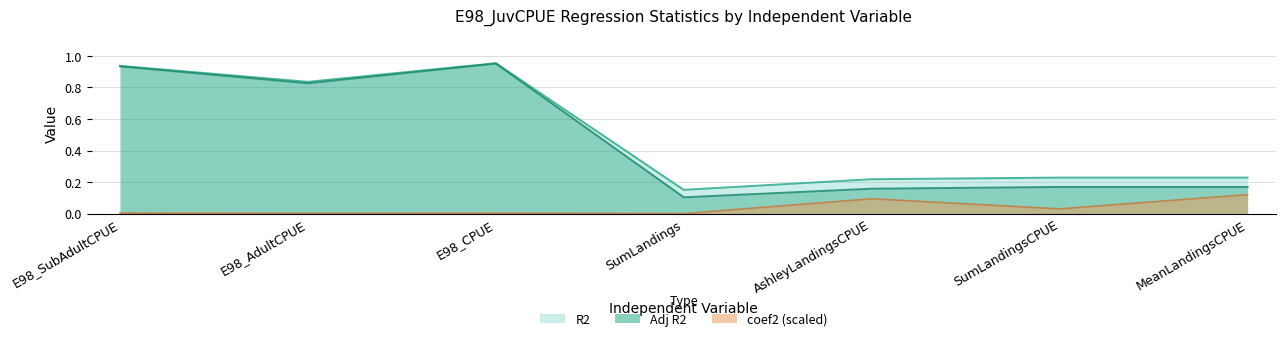

What is the spread (max minus min) of values at SumLandingsCPUE?

0.2